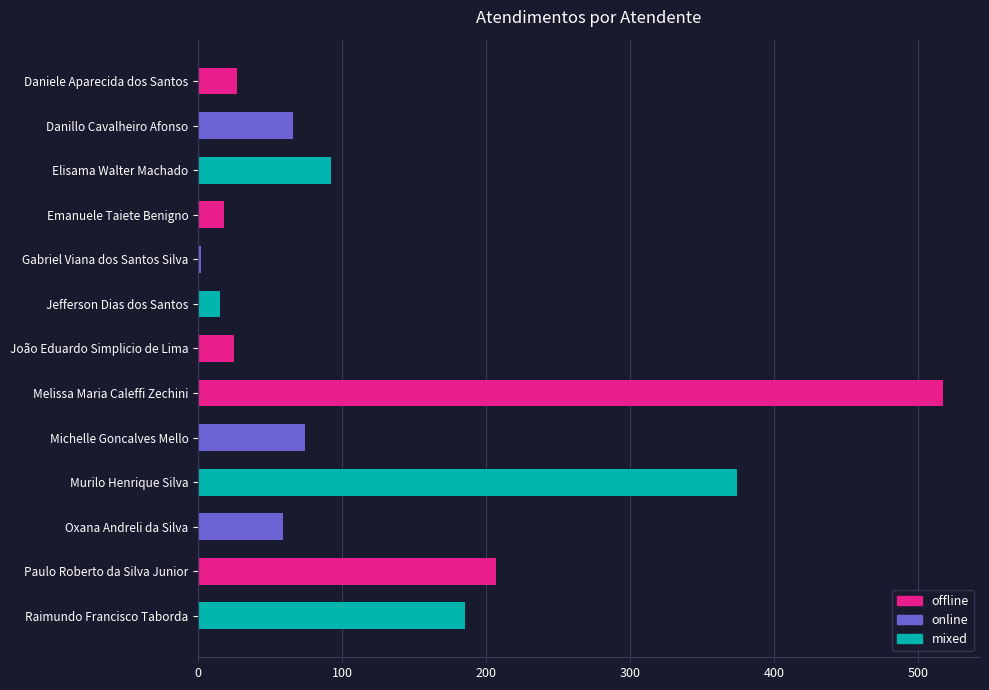

How many distinct data groups are displayed?

1